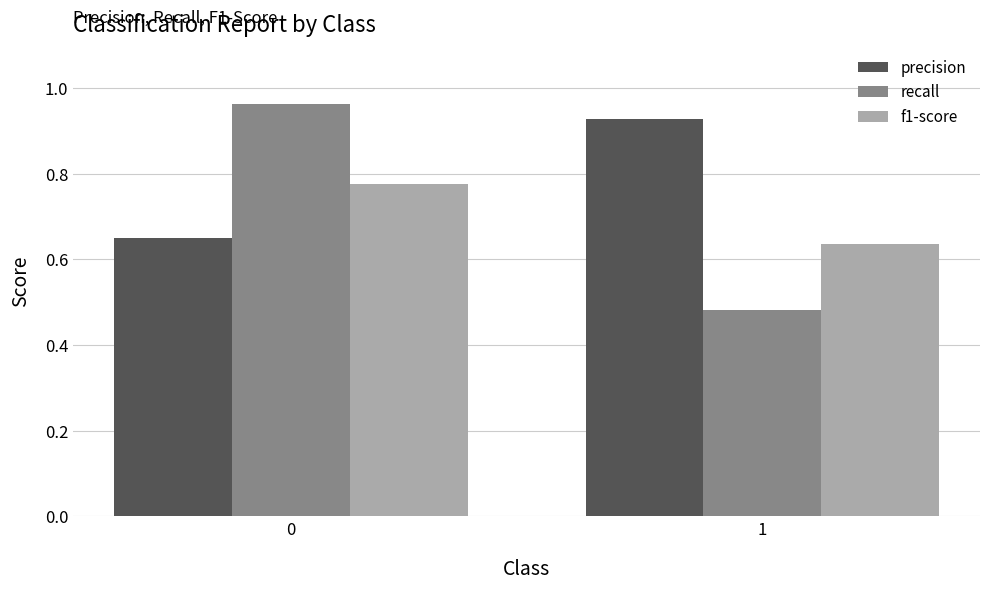

Where is f1-score nearest to the value 0?

1